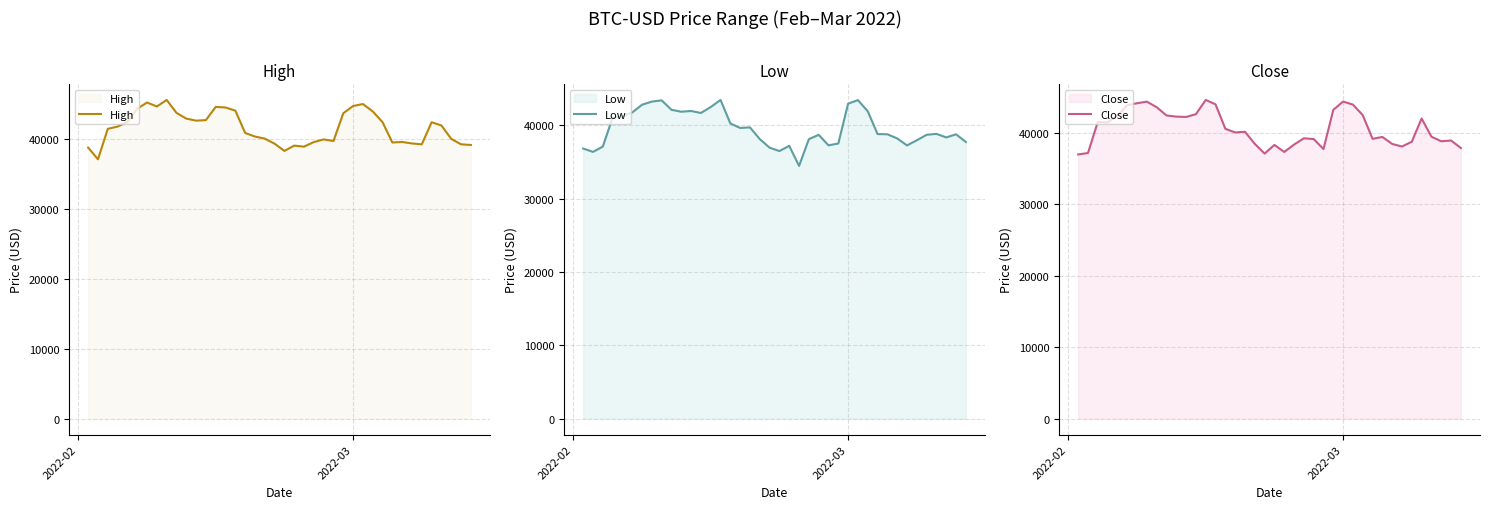

What is the difference between the maximum and minimum values in the Low series?

8997.5